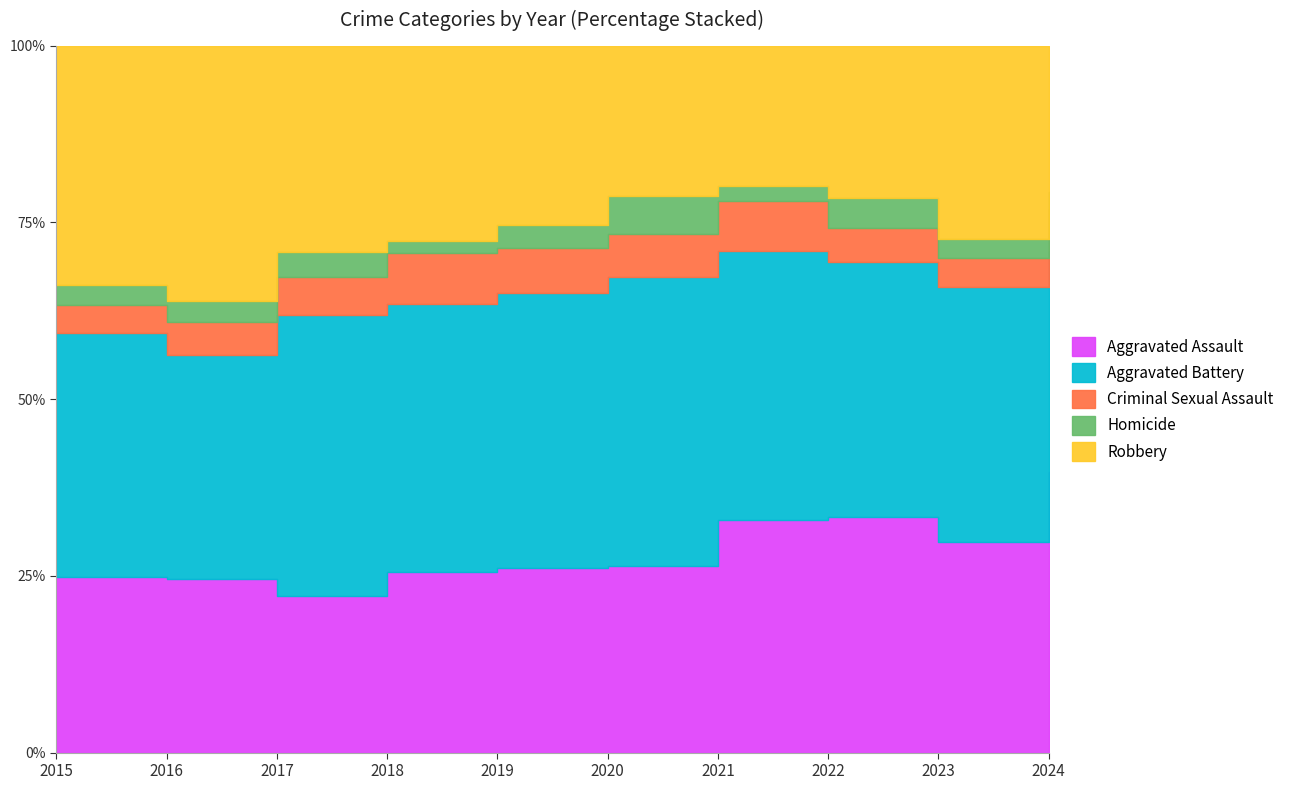

True or false: Homicide and Aggravated Assault intersect in this chart.

False